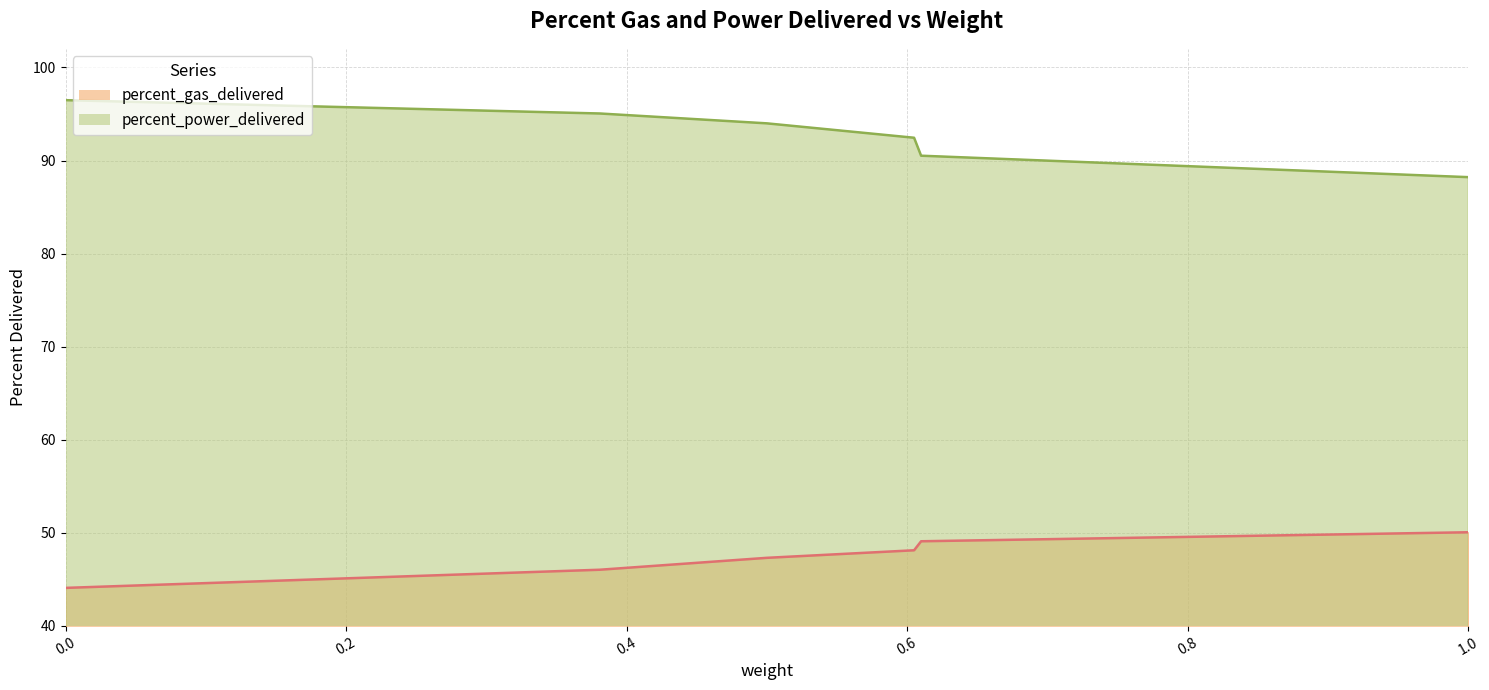

True or false: percent_gas_delivered and percent_power_delivered intersect in this chart.

False